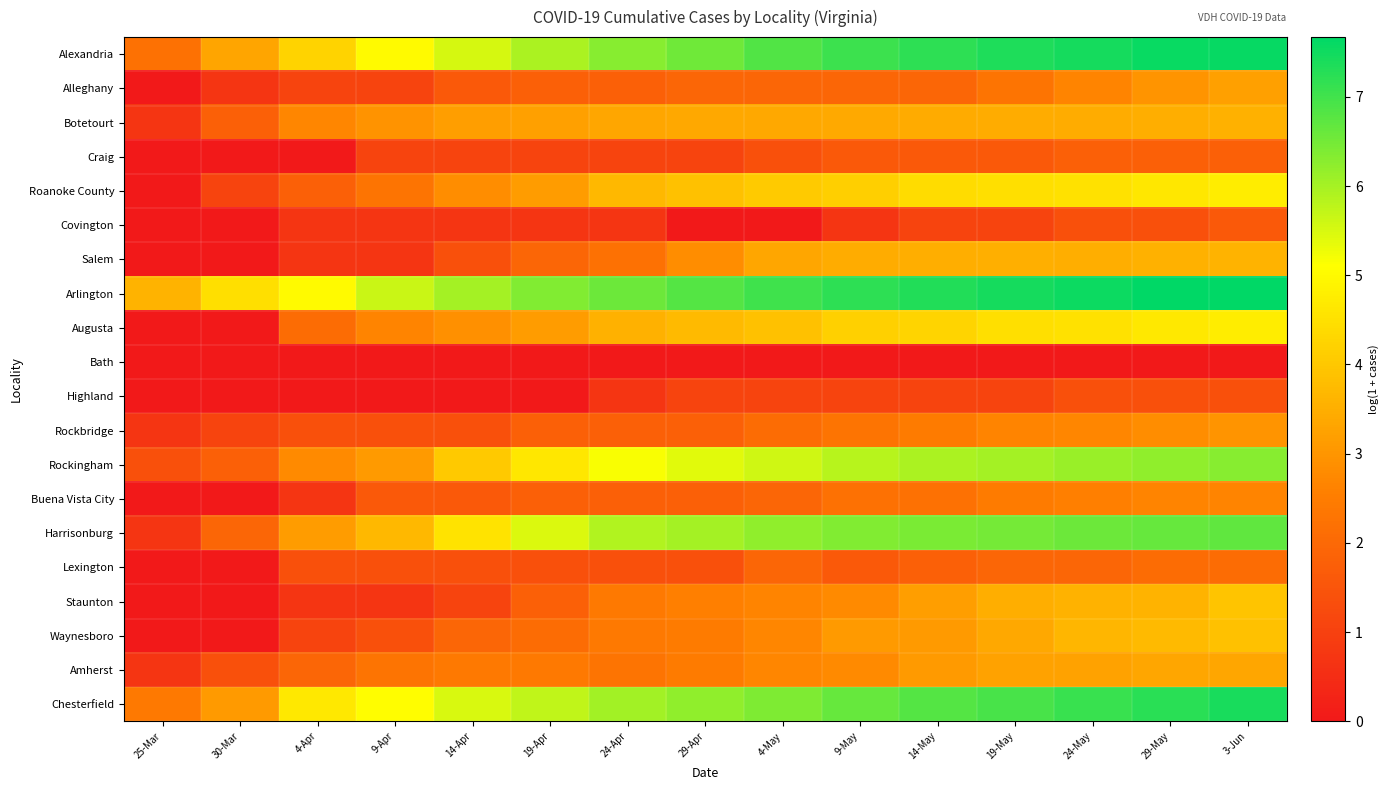

Reading left to right, what are all the values shown in this chart?

Alexandria: 25-Mar=2.2	30-Mar=3.3	4-Apr=4.2	9-Apr=5.0	14-Apr=5.5	19-Apr=6.0	24-Apr=6.3	29-Apr=6.6	4-May=6.8	9-May=7.0	14-May=7.2	19-May=7.3	24-May=7.5	29-May=7.6	3-Jun=7.6
Alleghany: 25-Mar=0.0	30-Mar=0.7	4-Apr=1.1	9-Apr=1.1	14-Apr=1.6	19-Apr=1.8	24-Apr=1.8	29-Apr=1.9	4-May=1.9	9-May=1.9	14-May=1.9	19-May=2.3	24-May=2.6	29-May=3.0	3-Jun=3.2
Botetourt: 25-Mar=0.7	30-Mar=1.8	4-Apr=2.7	9-Apr=2.9	14-Apr=3.2	19-Apr=3.2	24-Apr=3.3	29-Apr=3.4	4-May=3.4	9-May=3.4	14-May=3.4	19-May=3.5	24-May=3.5	29-May=3.5	3-Jun=3.6
Craig: 25-Mar=0.0	30-Mar=0.0	4-Apr=0.0	9-Apr=1.1	14-Apr=1.1	19-Apr=1.1	24-Apr=1.1	29-Apr=1.1	4-May=1.4	9-May=1.6	14-May=1.6	19-May=1.6	24-May=1.8	29-May=1.8	3-Jun=1.8
Roanoke County: 25-Mar=0.0	30-Mar=1.1	4-Apr=1.8	9-Apr=2.3	14-Apr=2.8	19-Apr=3.1	24-Apr=3.7	29-Apr=3.9	4-May=4.1	9-May=4.1	14-May=4.4	19-May=4.5	24-May=4.5	29-May=4.6	3-Jun=4.7
Covington: 25-Mar=0.0	30-Mar=0.0	4-Apr=0.7	9-Apr=0.7	14-Apr=0.7	19-Apr=0.7	24-Apr=0.7	29-Apr=0.0	4-May=0.0	9-May=0.7	14-May=1.1	19-May=1.1	24-May=1.4	29-May=1.4	3-Jun=1.6
Salem: 25-Mar=0.0	30-Mar=0.0	4-Apr=0.7	9-Apr=0.7	14-Apr=1.4	19-Apr=1.9	24-Apr=2.2	29-Apr=2.8	4-May=3.3	9-May=3.5	14-May=3.5	19-May=3.5	24-May=3.5	29-May=3.6	3-Jun=3.6
Arlington: 25-Mar=3.6	30-Mar=4.5	4-Apr=5.0	9-Apr=5.6	14-Apr=6.0	19-Apr=6.4	24-Apr=6.6	29-Apr=6.8	4-May=7.0	9-May=7.2	14-May=7.3	19-May=7.4	24-May=7.5	29-May=7.6	3-Jun=7.7
Augusta: 25-Mar=0.0	30-Mar=0.0	4-Apr=2.1	9-Apr=2.6	14-Apr=2.9	19-Apr=3.1	24-Apr=3.6	29-Apr=3.7	4-May=3.9	9-May=4.2	14-May=4.3	19-May=4.5	24-May=4.5	29-May=4.7	3-Jun=4.8
Bath: 25-Mar=0.0	30-Mar=0.0	4-Apr=0.0	9-Apr=0.0	14-Apr=0.0	19-Apr=0.0	24-Apr=0.0	29-Apr=0.0	4-May=0.0	9-May=0.0	14-May=0.0	19-May=0.0	24-May=0.0	29-May=0.0	3-Jun=0.0
Highland: 25-Mar=0.0	30-Mar=0.0	4-Apr=0.0	9-Apr=0.0	14-Apr=0.0	19-Apr=0.0	24-Apr=0.7	29-Apr=1.1	4-May=1.1	9-May=1.1	14-May=1.1	19-May=1.1	24-May=1.4	29-May=1.4	3-Jun=1.4
Rockbridge: 25-Mar=0.7	30-Mar=1.1	4-Apr=1.4	9-Apr=1.4	14-Apr=1.4	19-Apr=1.8	24-Apr=1.8	29-Apr=1.8	4-May=2.1	9-May=2.3	14-May=2.5	19-May=2.6	24-May=2.7	29-May=2.8	3-Jun=3.0
Rockingham: 25-Mar=1.4	30-Mar=1.8	4-Apr=2.8	9-Apr=3.1	14-Apr=4.0	19-Apr=4.6	24-Apr=5.2	29-Apr=5.4	4-May=5.6	9-May=5.8	14-May=5.9	19-May=6.0	24-May=6.1	29-May=6.2	3-Jun=6.3
Buena Vista City: 25-Mar=0.0	30-Mar=0.0	4-Apr=0.7	9-Apr=1.6	14-Apr=1.6	19-Apr=1.8	24-Apr=1.8	29-Apr=1.8	4-May=1.9	9-May=2.2	14-May=2.2	19-May=2.5	24-May=2.6	29-May=2.6	3-Jun=2.6
Harrisonburg: 25-Mar=0.7	30-Mar=1.9	4-Apr=3.1	9-Apr=3.7	14-Apr=4.6	19-Apr=5.5	24-Apr=5.9	29-Apr=6.0	4-May=6.2	9-May=6.4	14-May=6.4	19-May=6.5	24-May=6.6	29-May=6.6	3-Jun=6.7
Lexington: 25-Mar=0.0	30-Mar=0.0	4-Apr=1.4	9-Apr=1.4	14-Apr=1.4	19-Apr=1.4	24-Apr=1.4	29-Apr=1.4	4-May=1.9	9-May=1.6	14-May=1.8	19-May=1.9	24-May=1.9	29-May=2.1	3-Jun=2.1
Staunton: 25-Mar=0.0	30-Mar=0.0	4-Apr=0.7	9-Apr=0.7	14-Apr=1.1	19-Apr=1.8	24-Apr=2.4	29-Apr=2.6	4-May=2.6	9-May=2.8	14-May=3.2	19-May=3.5	24-May=3.6	29-May=3.6	3-Jun=3.9
Waynesboro: 25-Mar=0.0	30-Mar=0.0	4-Apr=1.1	9-Apr=1.4	14-Apr=1.9	19-Apr=2.1	24-Apr=2.4	29-Apr=2.5	4-May=2.7	9-May=3.1	14-May=3.1	19-May=3.4	24-May=3.7	29-May=3.7	3-Jun=3.9
Amherst: 25-Mar=0.7	30-Mar=1.4	4-Apr=1.9	9-Apr=2.3	14-Apr=2.4	19-Apr=2.4	24-Apr=2.3	29-Apr=2.5	4-May=2.7	9-May=2.8	14-May=3.1	19-May=3.3	24-May=3.3	29-May=3.3	3-Jun=3.3
Chesterfield: 25-Mar=2.4	30-Mar=3.1	4-Apr=4.7	9-Apr=5.1	14-Apr=5.5	19-Apr=5.7	24-Apr=6.0	29-Apr=6.2	4-May=6.4	9-May=6.6	14-May=6.8	19-May=7.0	24-May=7.1	29-May=7.2	3-Jun=7.4